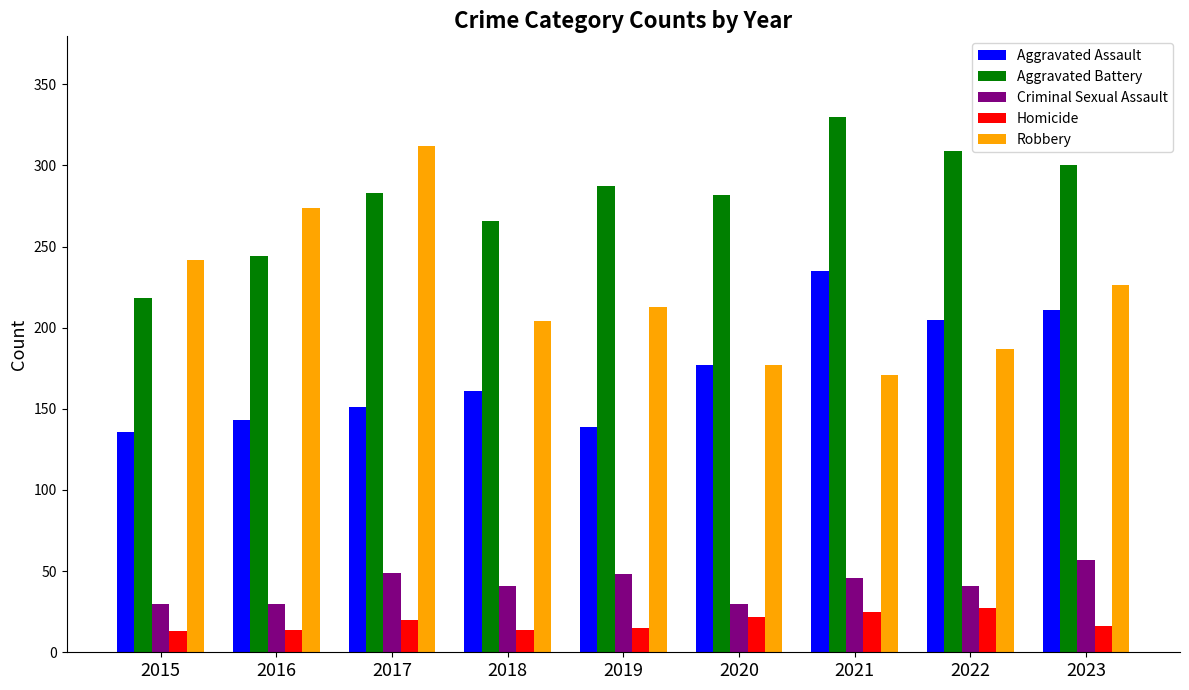

How many bars are there in each group?

5